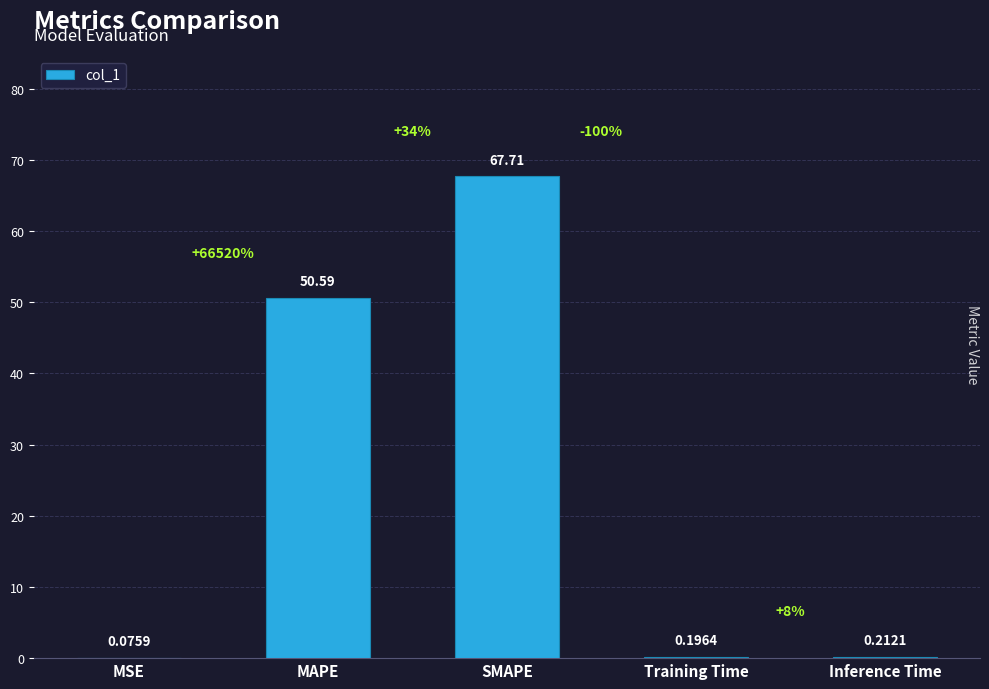

At which label is the value closest to 33?

MAPE